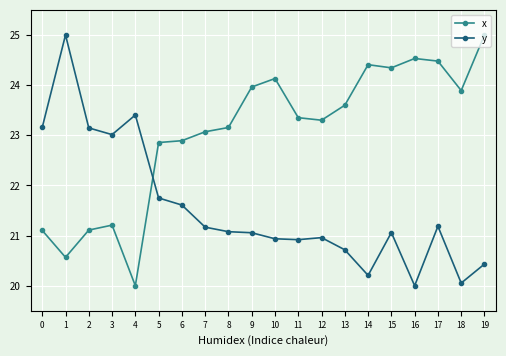

Which series ends up on top after the final intersection of x and y?

x